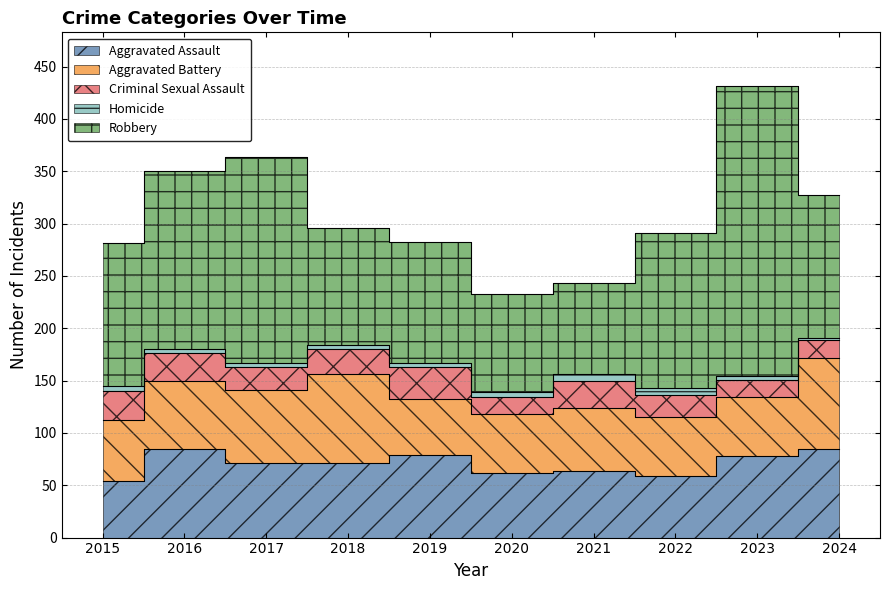

How many lines are shown in the chart?

5